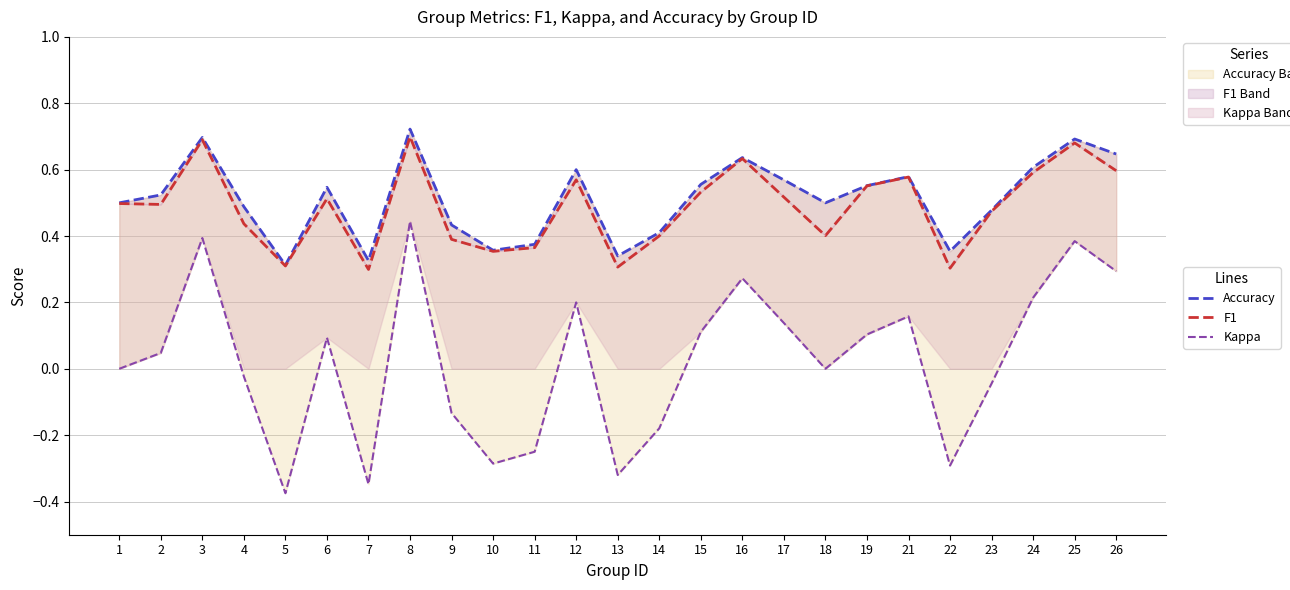

What are all the series names shown in the legend?

accuracy (line), f1 (line), kappa (line)